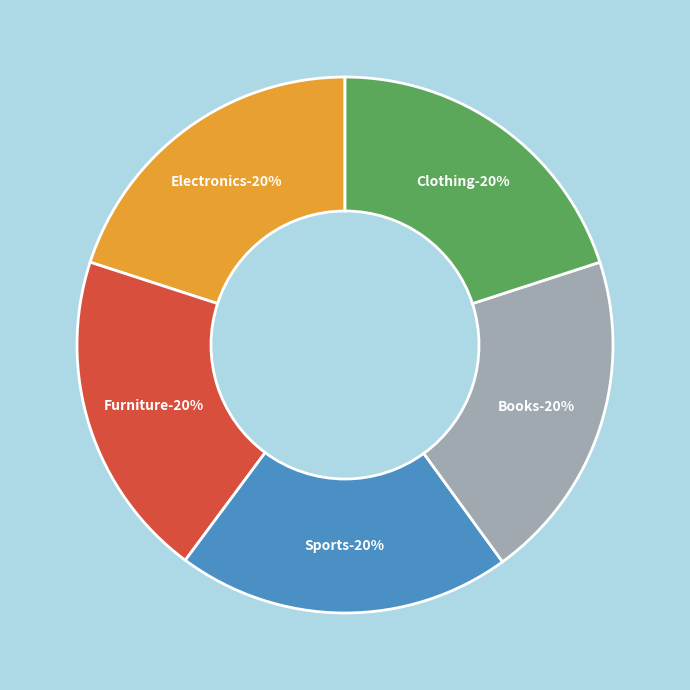

To the nearest percent, what is the average slice percentage?

20%